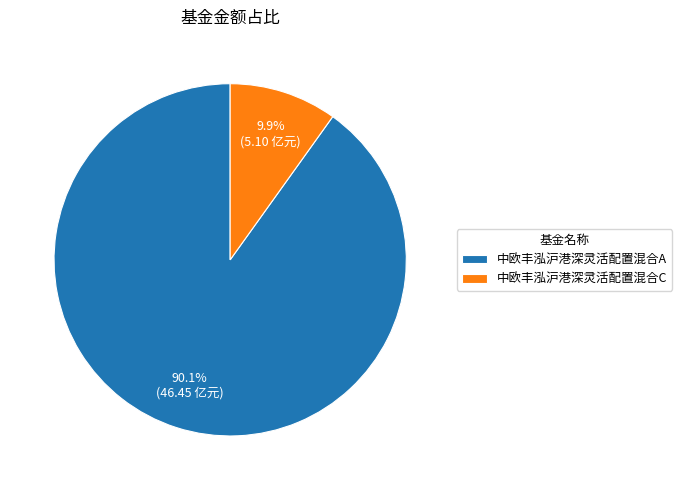

Which category accounts for the majority?

中欧丰泓沪港深灵活配置混合A